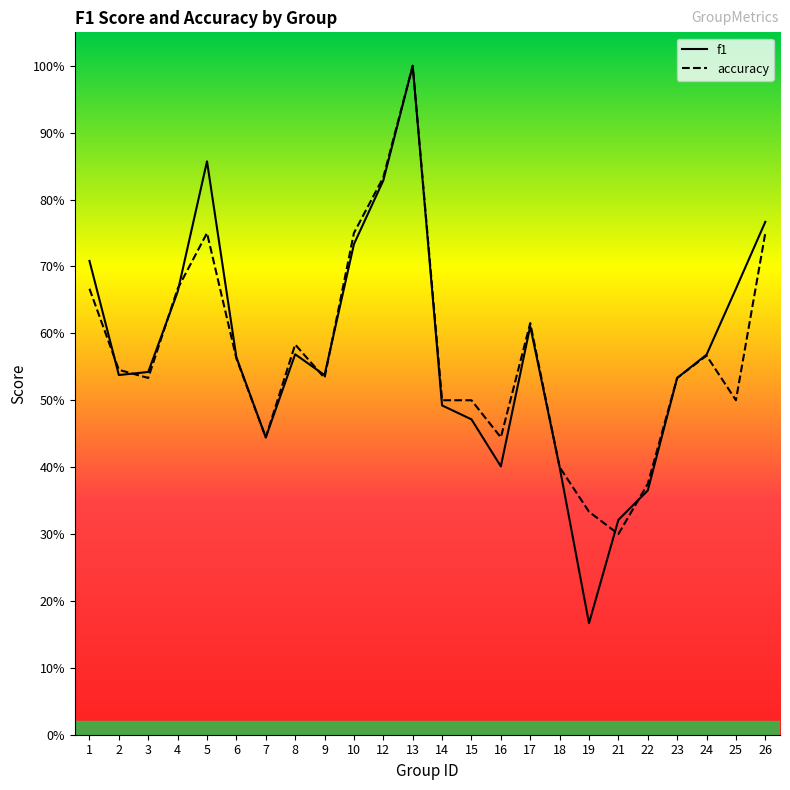

Reading left to right, extract all data points from this chart.

f1: 1=0.7	2=0.5	3=0.5	4=0.7	5=0.9	6=0.6	7=0.4	8=0.6	9=0.5	10=0.7	12=0.8	13=1.0	14=0.5	15=0.5	16=0.4	17=0.6	18=0.4	19=0.2	21=0.3	22=0.4	23=0.5	24=0.6	25=0.7	26=0.8
accuracy: 1=0.7	2=0.5	3=0.5	4=0.7	5=0.8	6=0.6	7=0.4	8=0.6	9=0.5	10=0.8	12=0.8	13=1.0	14=0.5	15=0.5	16=0.4	17=0.6	18=0.4	19=0.3	21=0.3	22=0.4	23=0.5	24=0.6	25=0.5	26=0.8